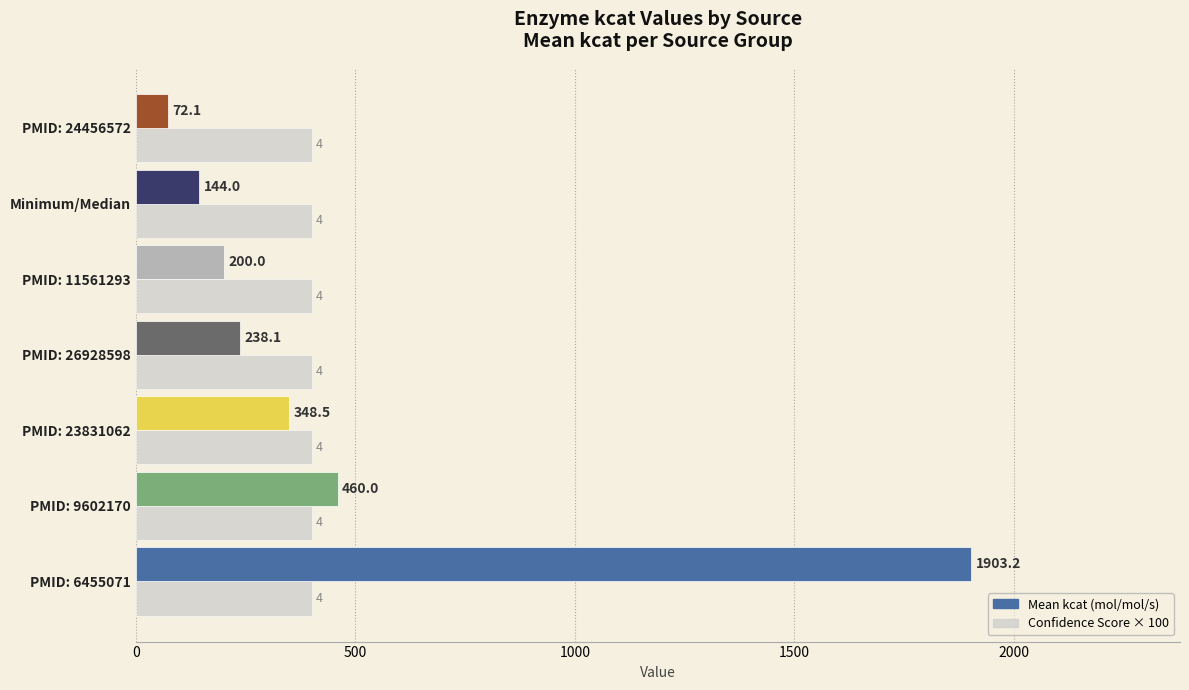

True or false: Confidence Score × 100 has a value of 400.0 at PMID: 24456572.

True